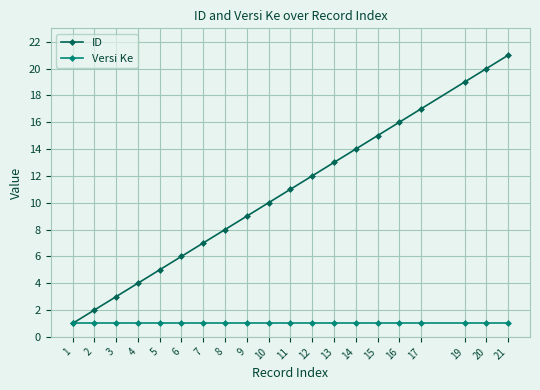

What is the value of the ID point at the 6th from the left?

6